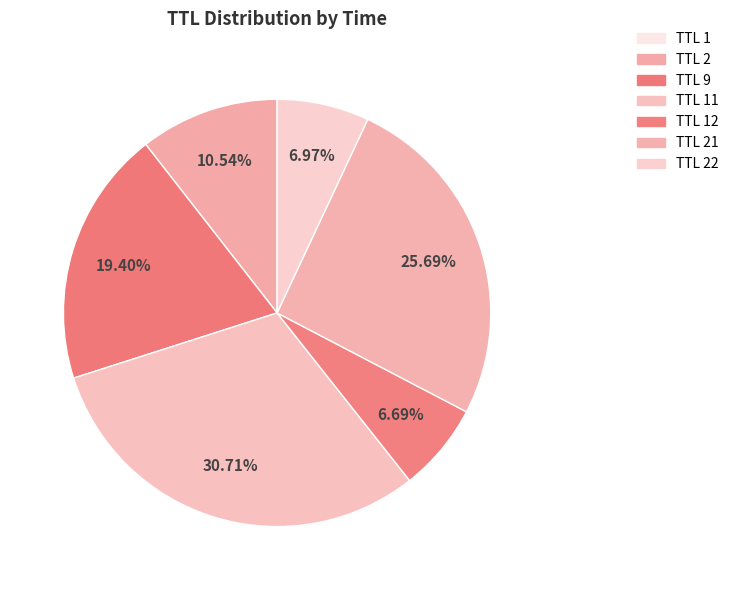

Which category has the biggest portion of the pie?

11